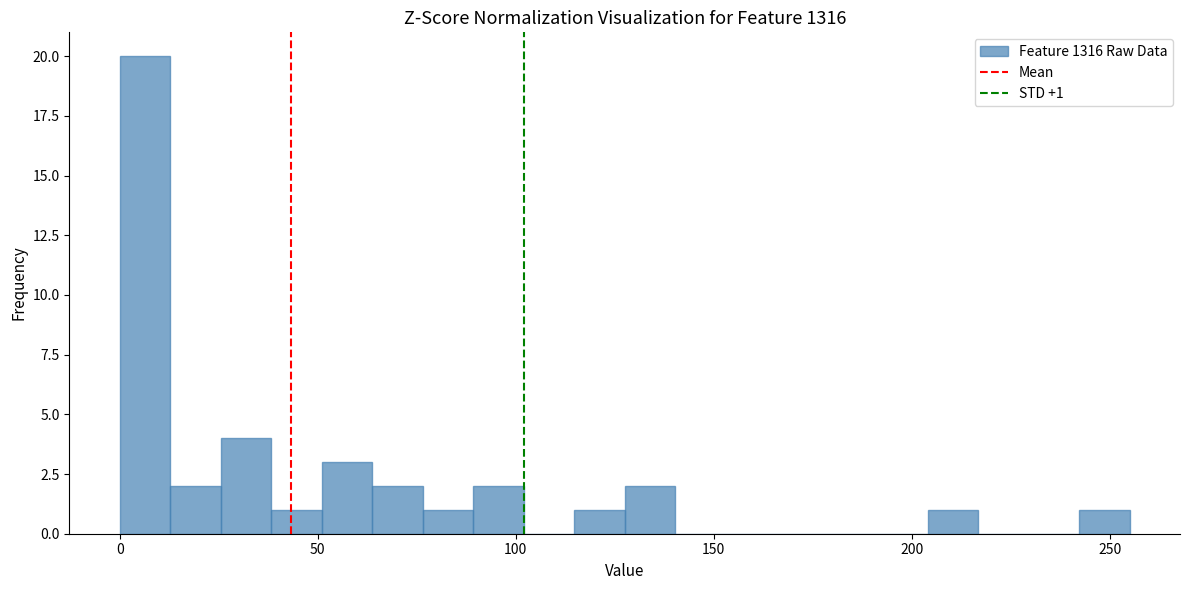

Read against the x-axis, roughly where is the centre of the tallest bar?

5